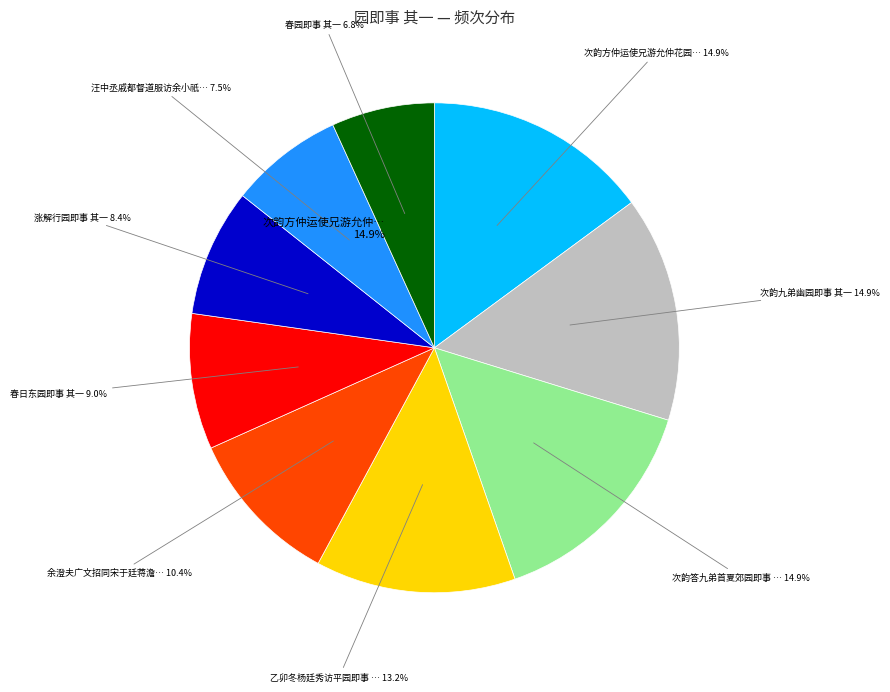

True or false: 涨解行园即事 其一 accounts for 17% of the total.

False